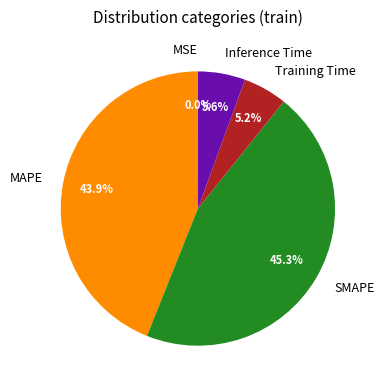

What is the largest slice in the pie chart?

SMAPE